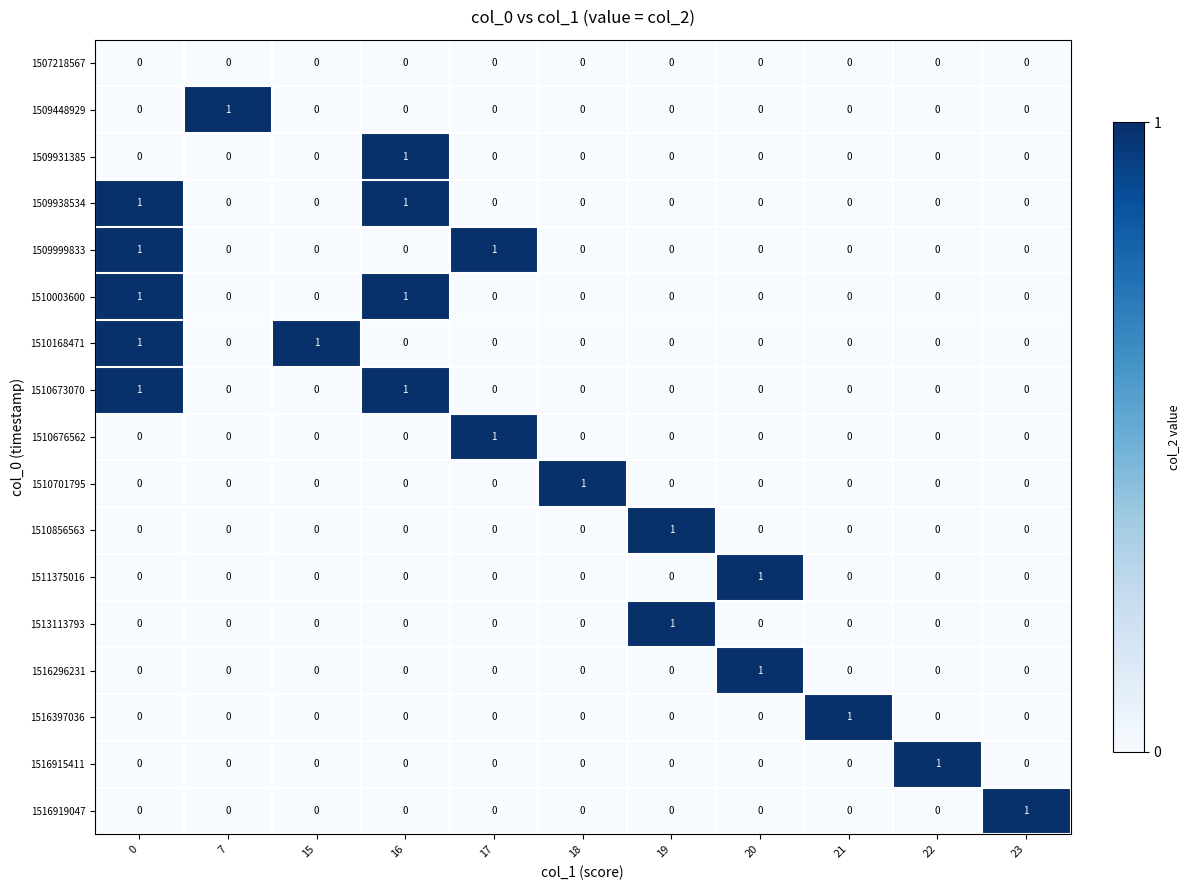

Count the number of categories in the chart.

11